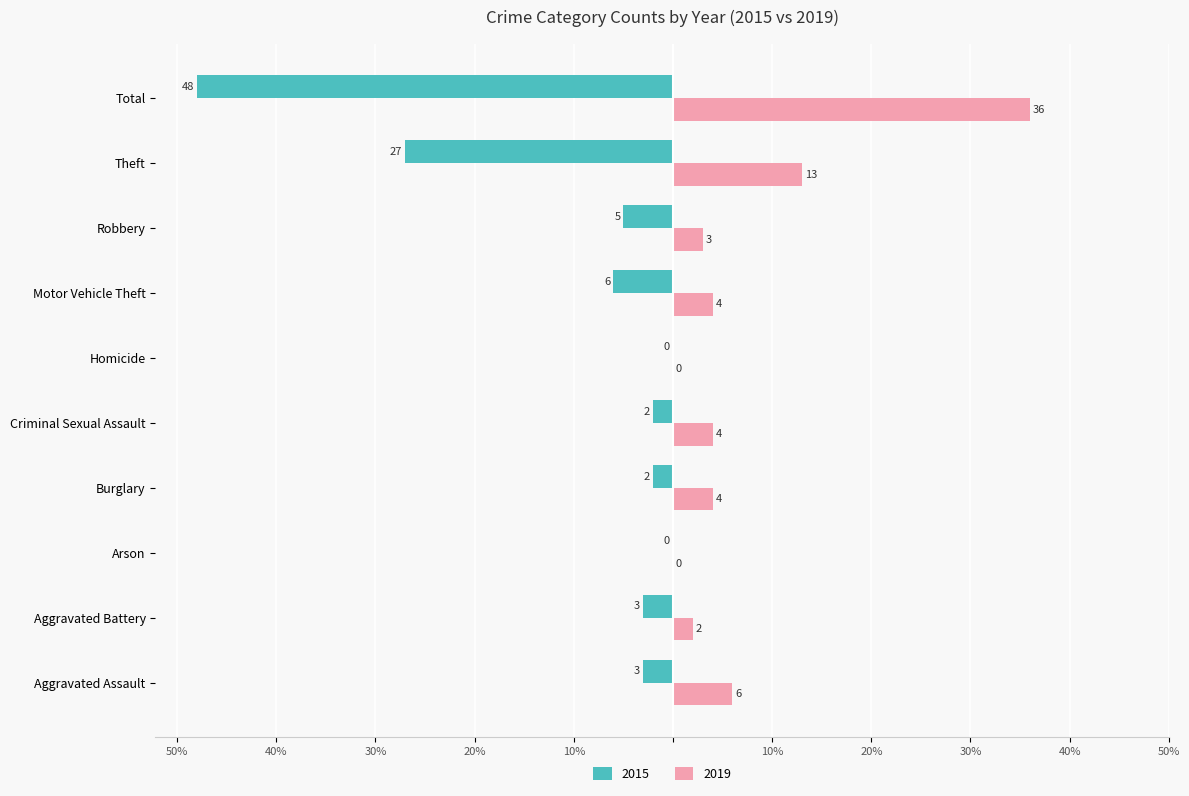

What are all the series names shown in the legend?

2015, 2019